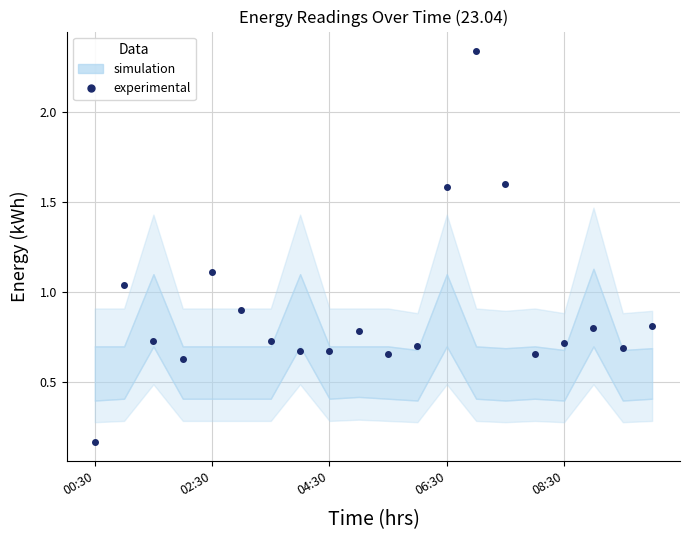

What is the difference between the maximum and second lowest values?

1.7